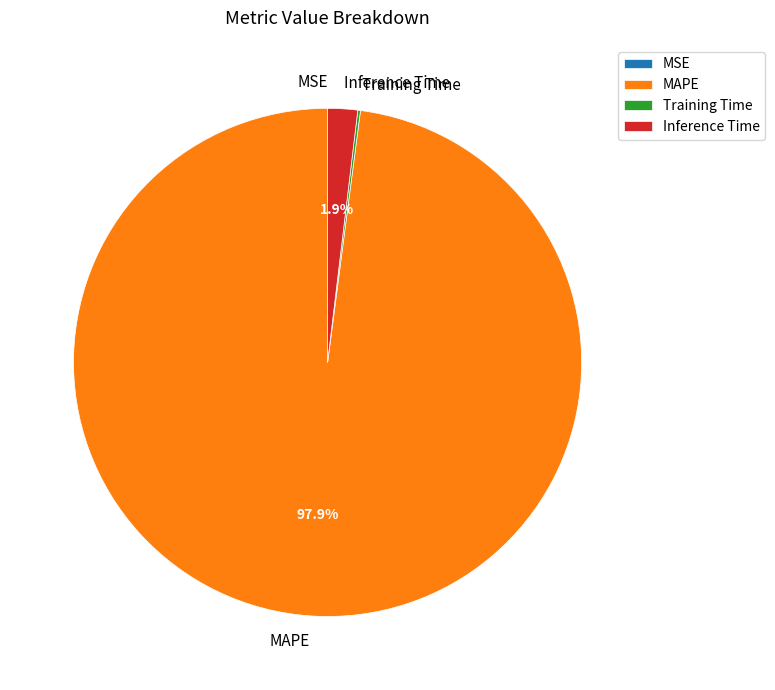

What is the largest slice in the pie chart?

MAPE